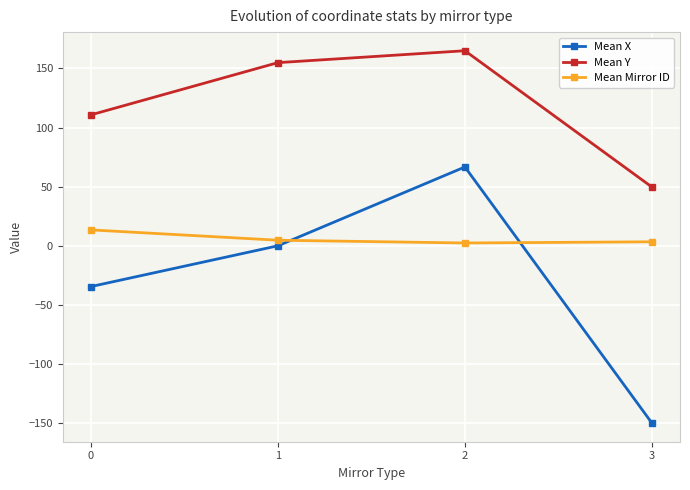

Which series has the largest total across all categories?

Mean Y